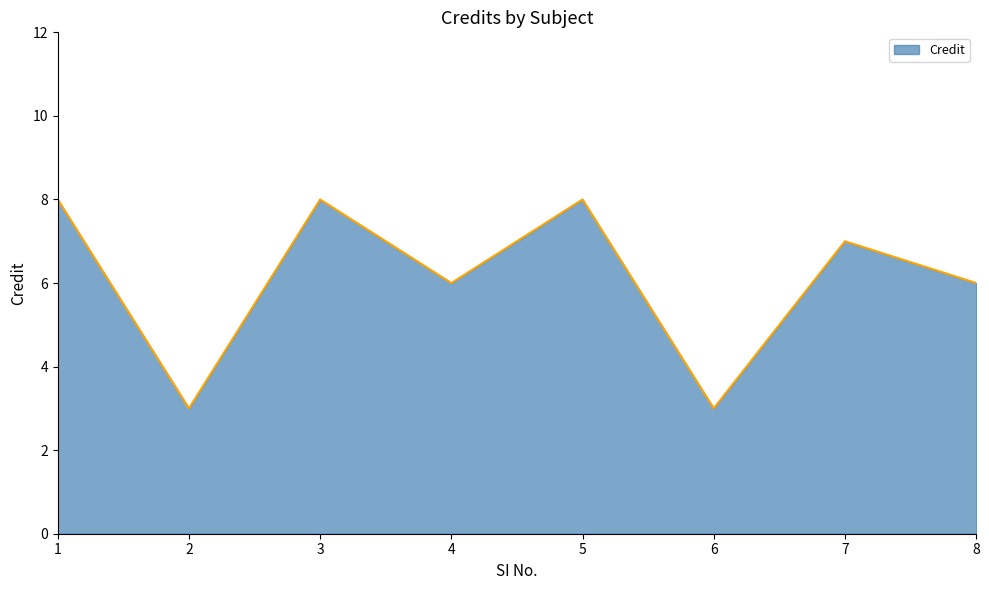

What is the minimum value shown in the chart?

3